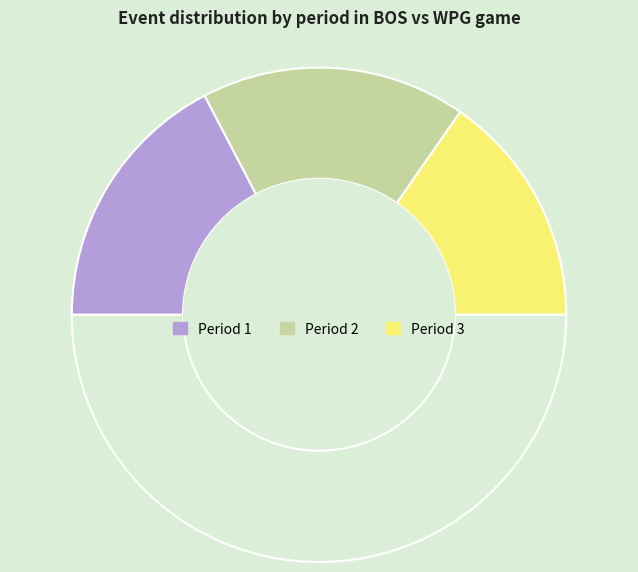

Is there any slice that represents more than half of the pie?

No